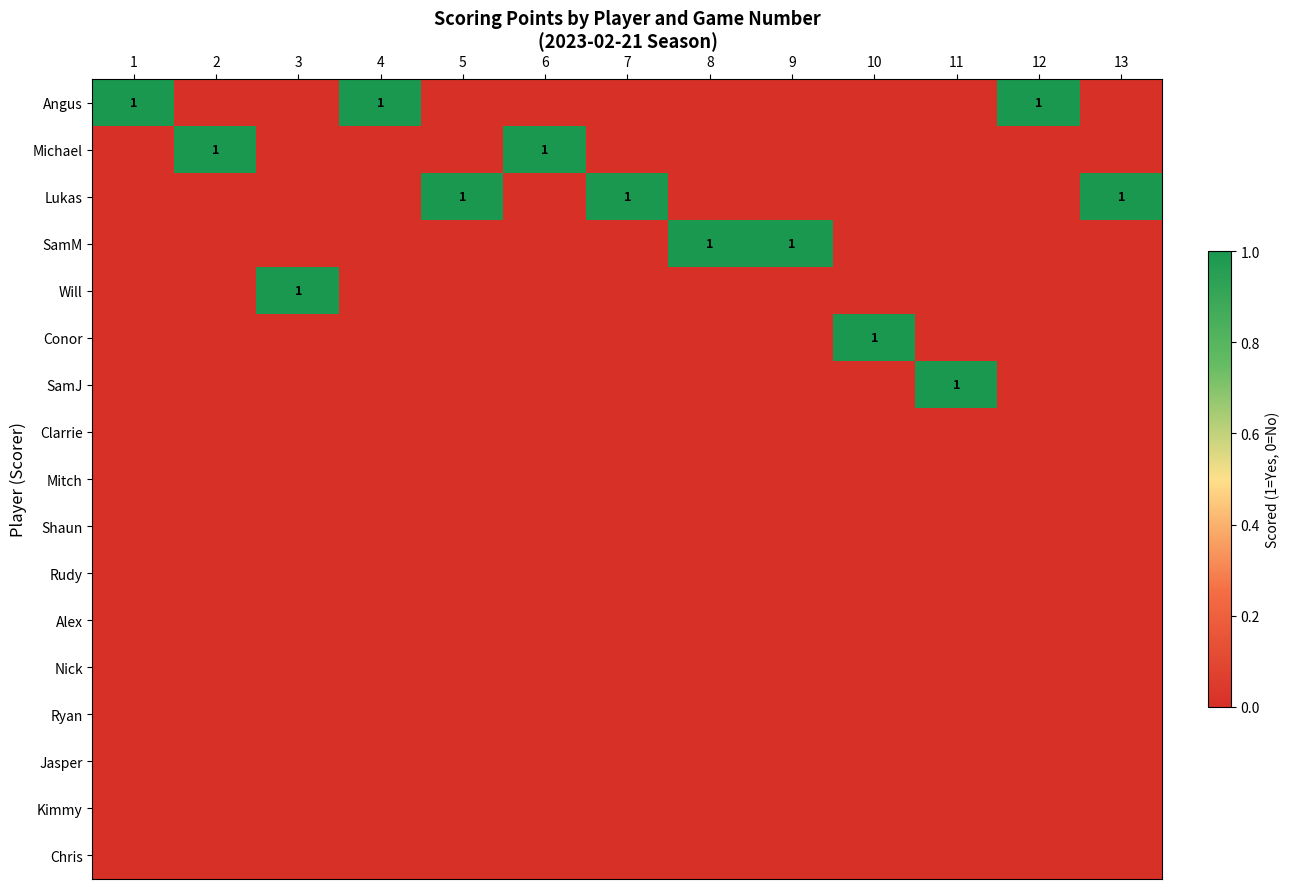

Is it true that Nick equals 0 at 3?

True